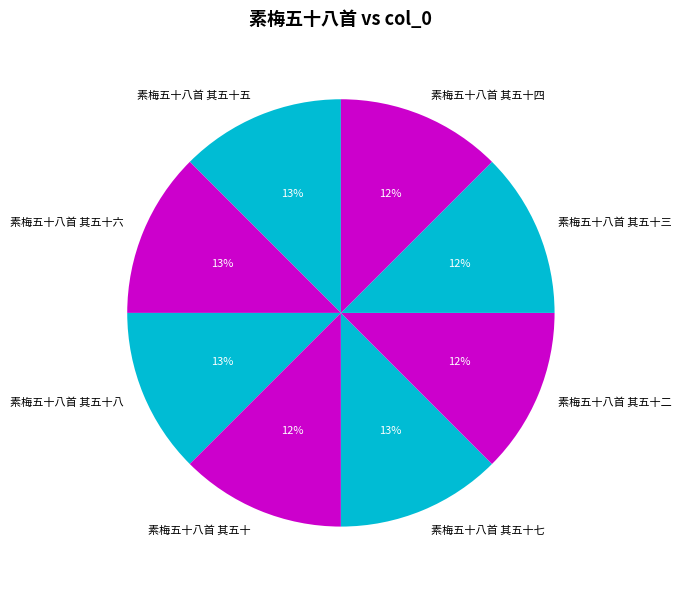

Does 素梅五十八首 其五十二 represent more than half of the total?

No